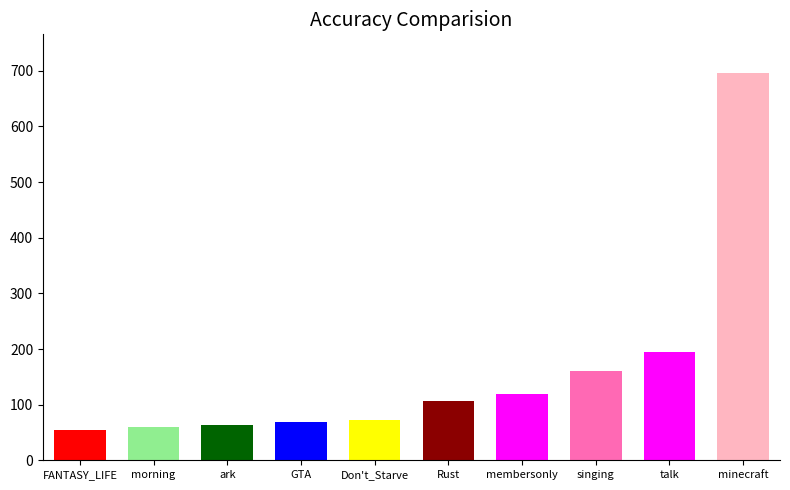

Which label corresponds to the largest value in the chart?

minecraft